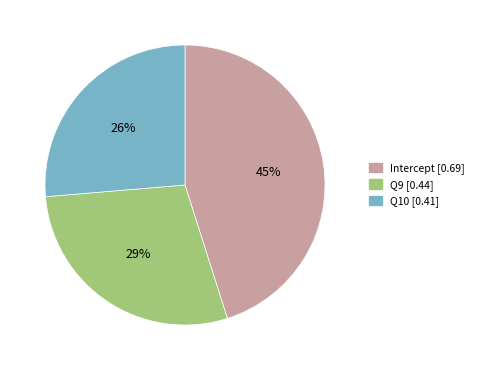

Is there a majority slice in this chart?

No